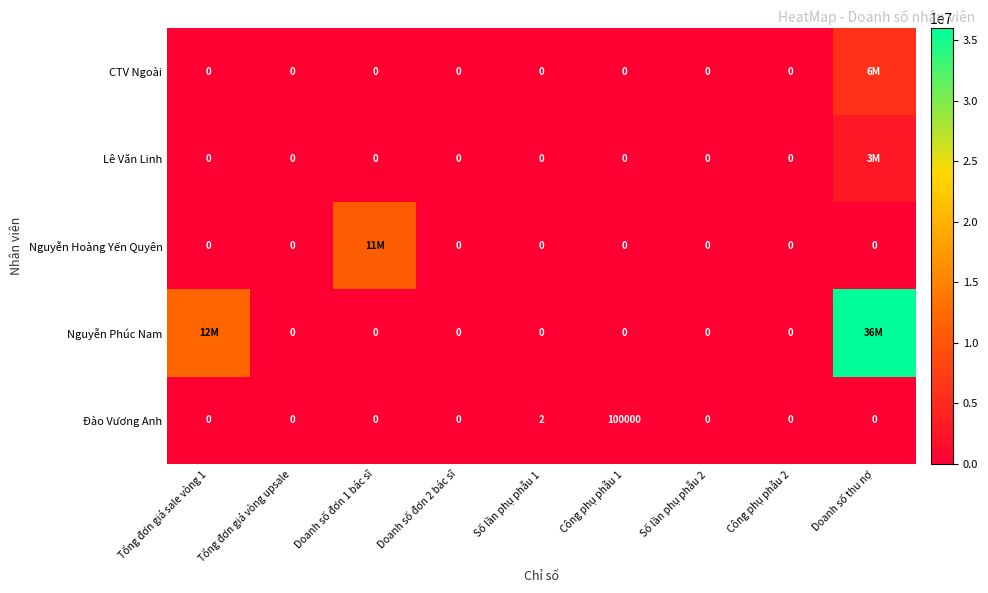

What is the total value across all series at Số lần phụ phẫu 1?

2